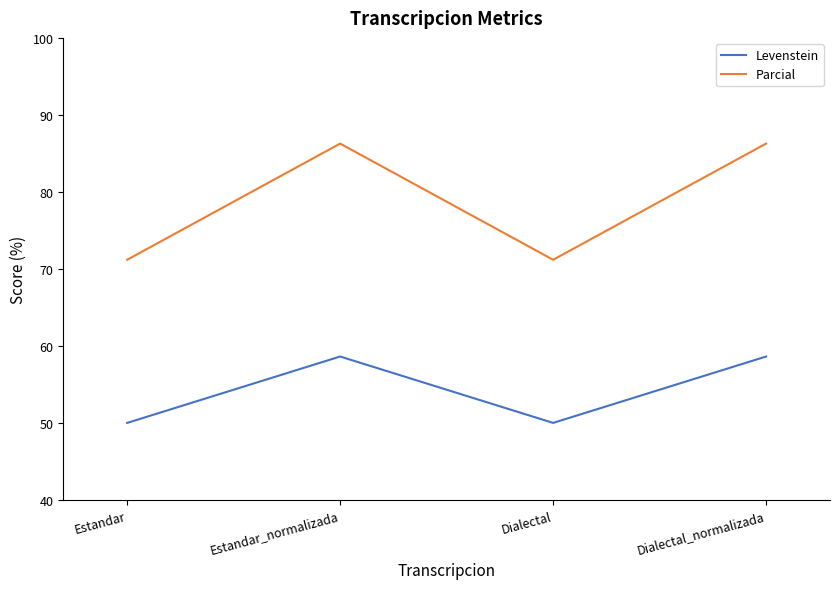

The Parcial series shows 132.5 at Estandar_normalizada. True or false?

False